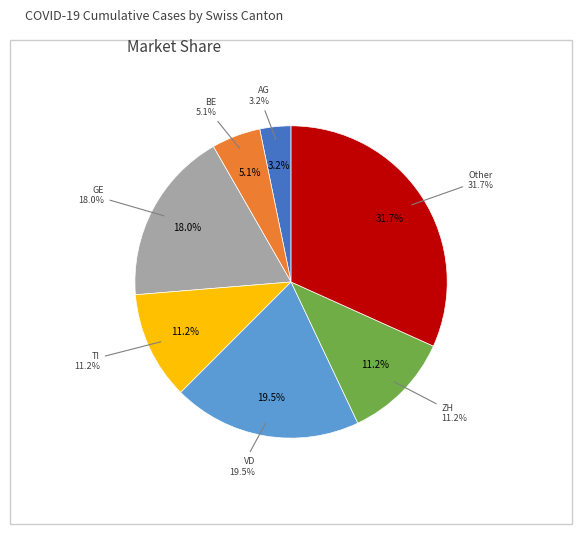

What is the smallest slice in the pie chart?

AG